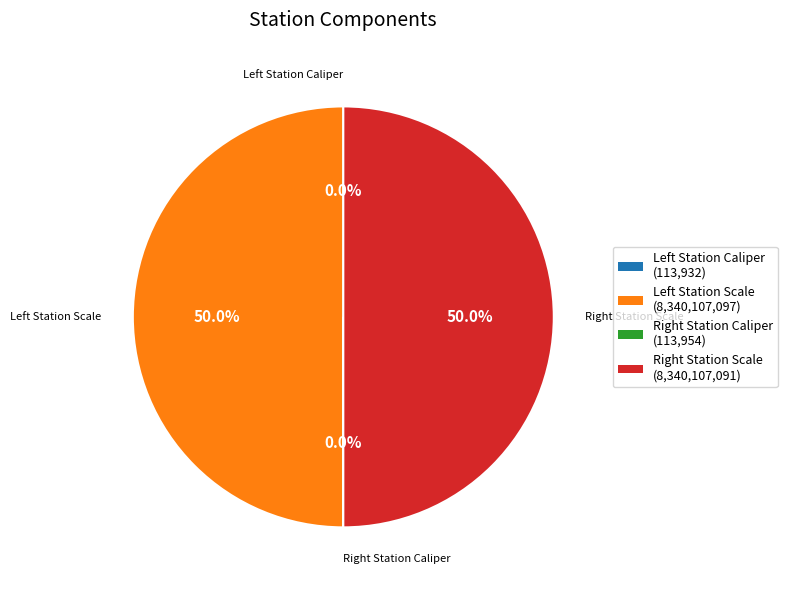

To the nearest percent, what is the average slice percentage?

25%